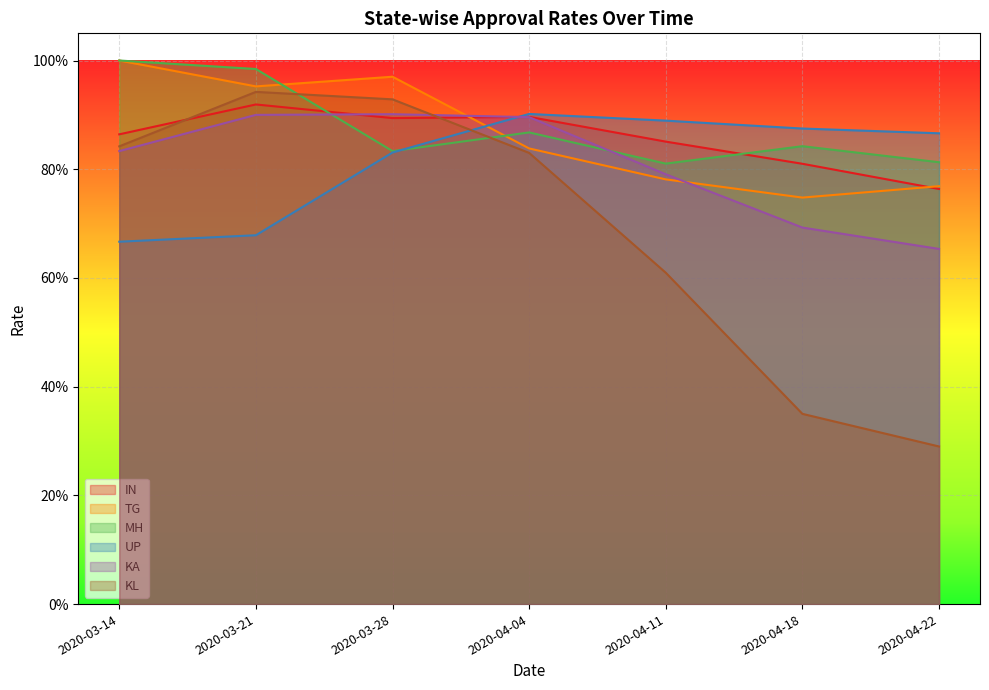

True or false: UP has more than 1 points higher than both neighbors.

False